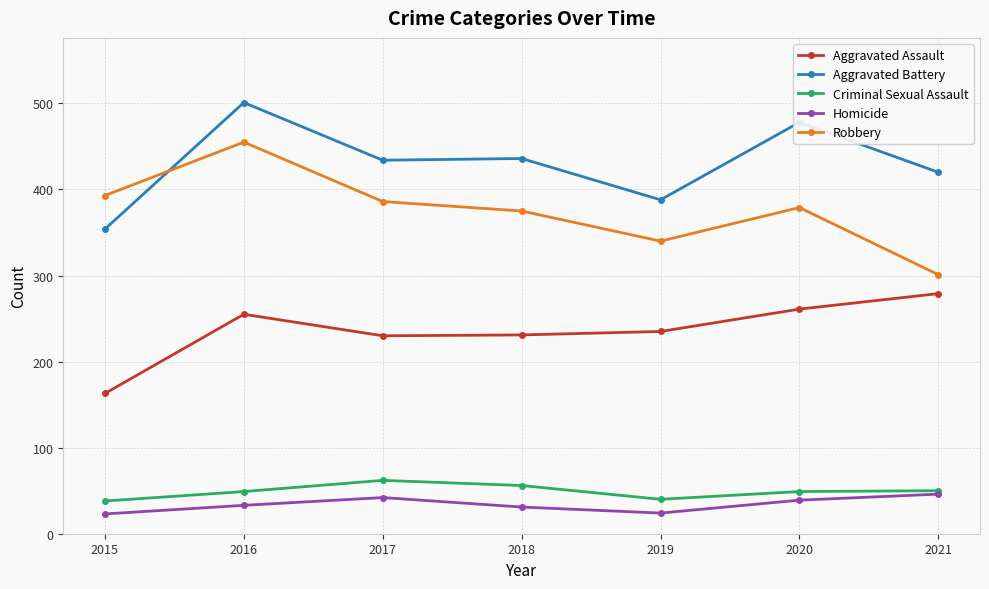

What is the difference between the second highest and second lowest values in the Aggravated Battery series?

90